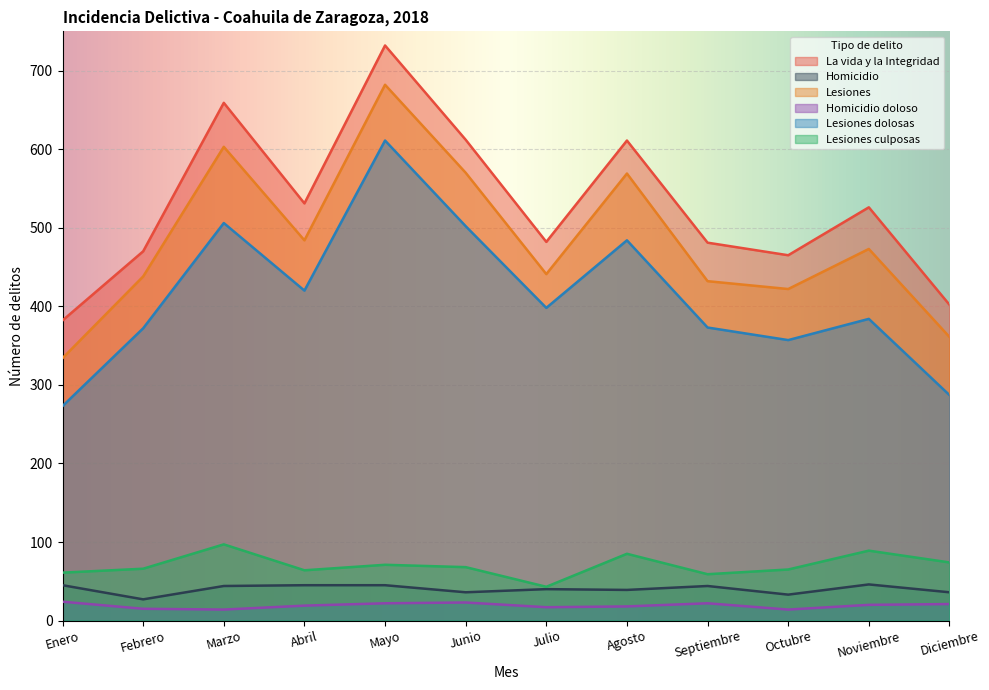

What is the greatest value displayed?

732